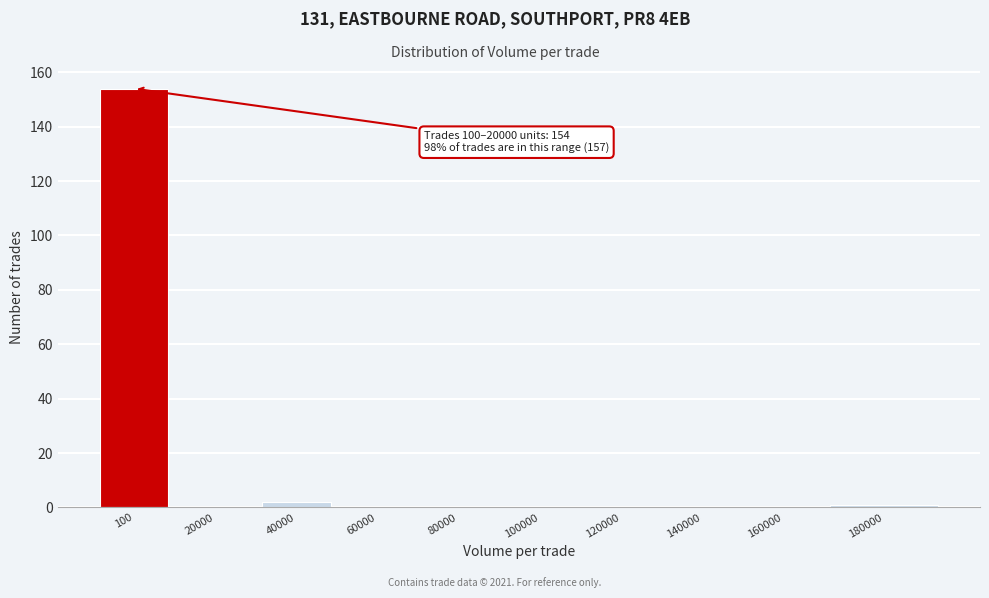

Reading left to right, list all the values displayed in this chart.

100=154	20000=0	40000=2	60000=0	80000=0	100000=0	120000=0	140000=0	160000=0	180000=1